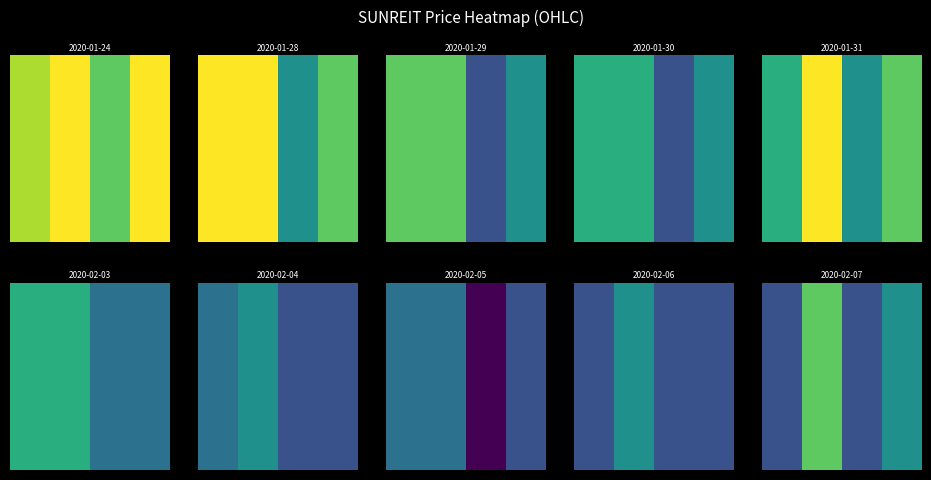

At which category does the chart reach its peak across all series?

1